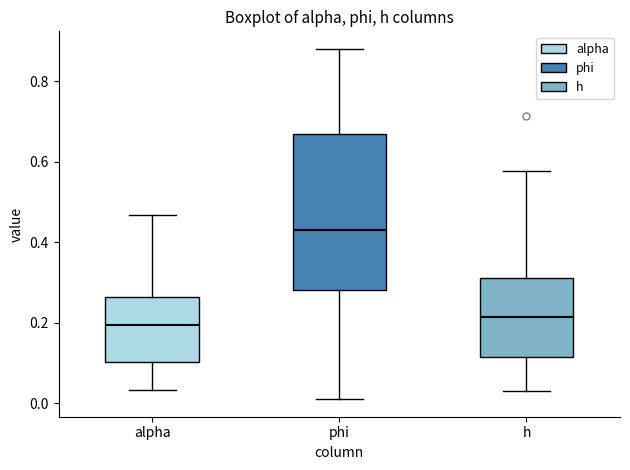

Which box is the tallest, from its lower edge to its upper edge?

phi